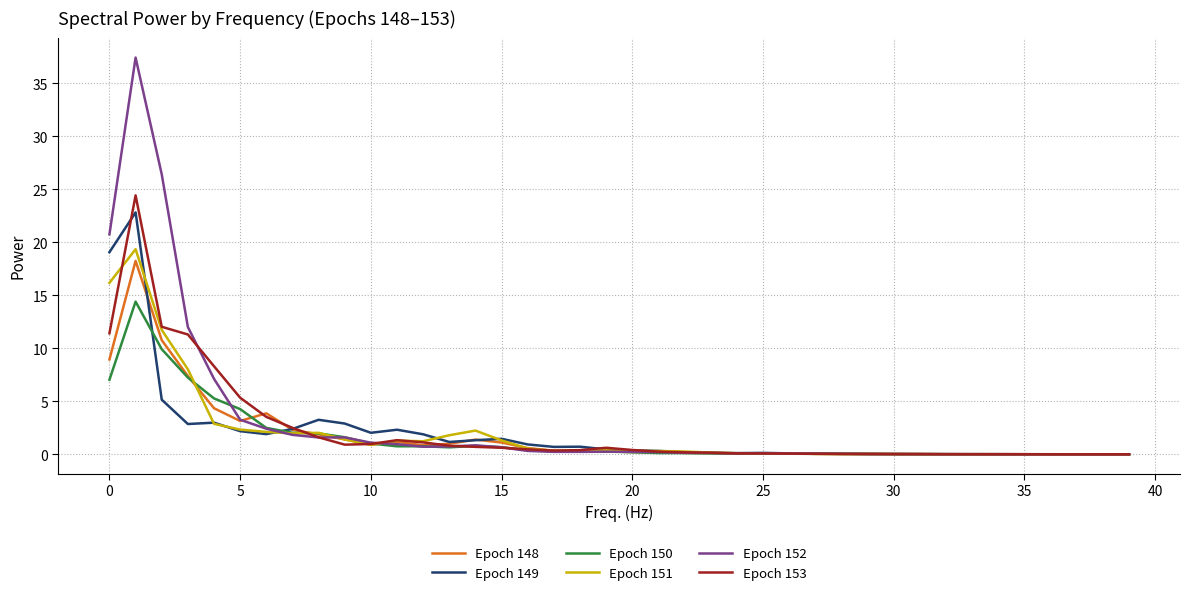

At how many categories does at least one series exceed 8?

5